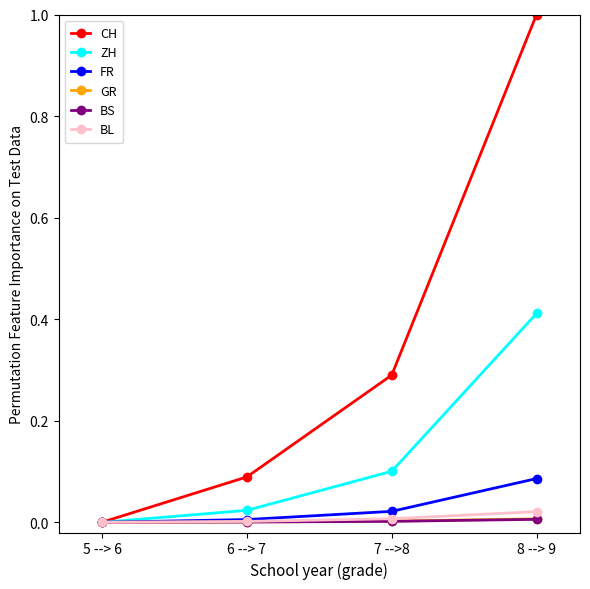

At which category is the sum across all series the highest?

8 --> 9